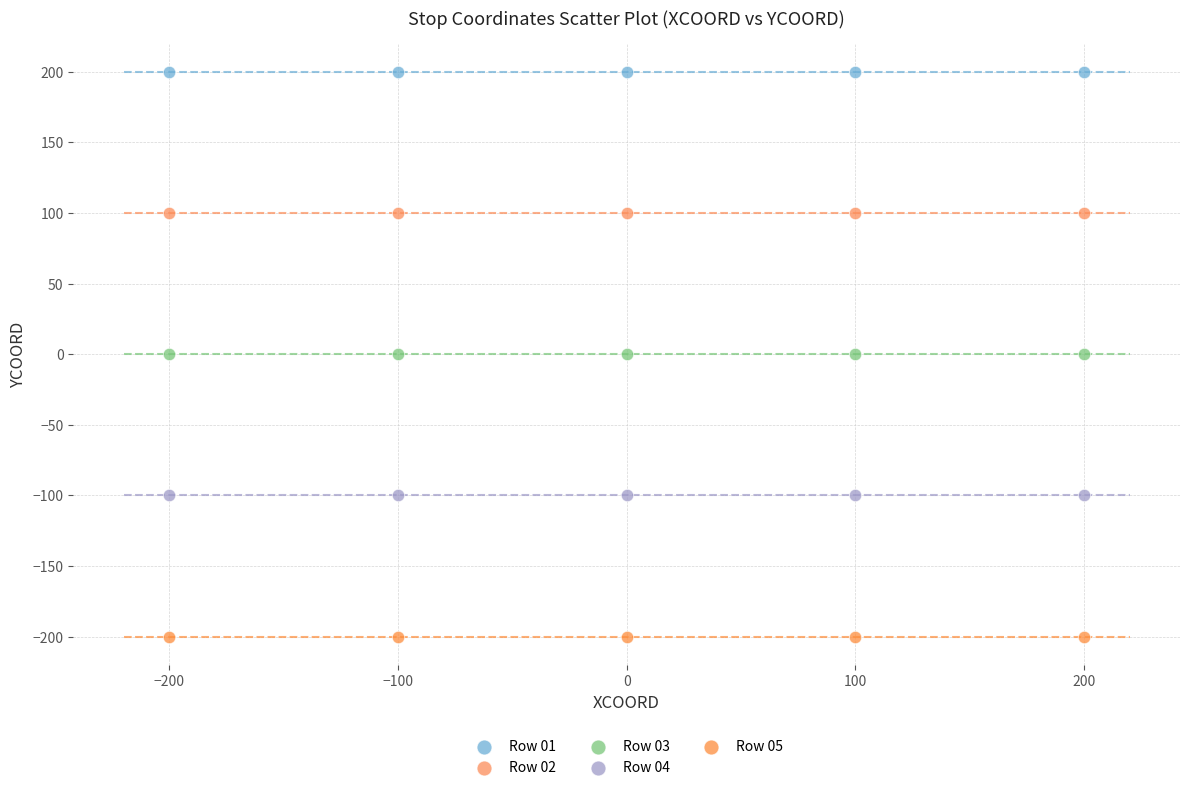

Which series contains the highest Y value?

Row 01